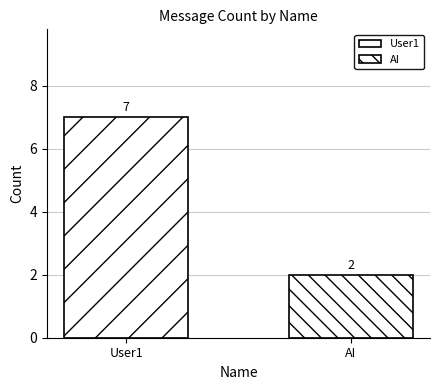

How many bars are there in each group?

2